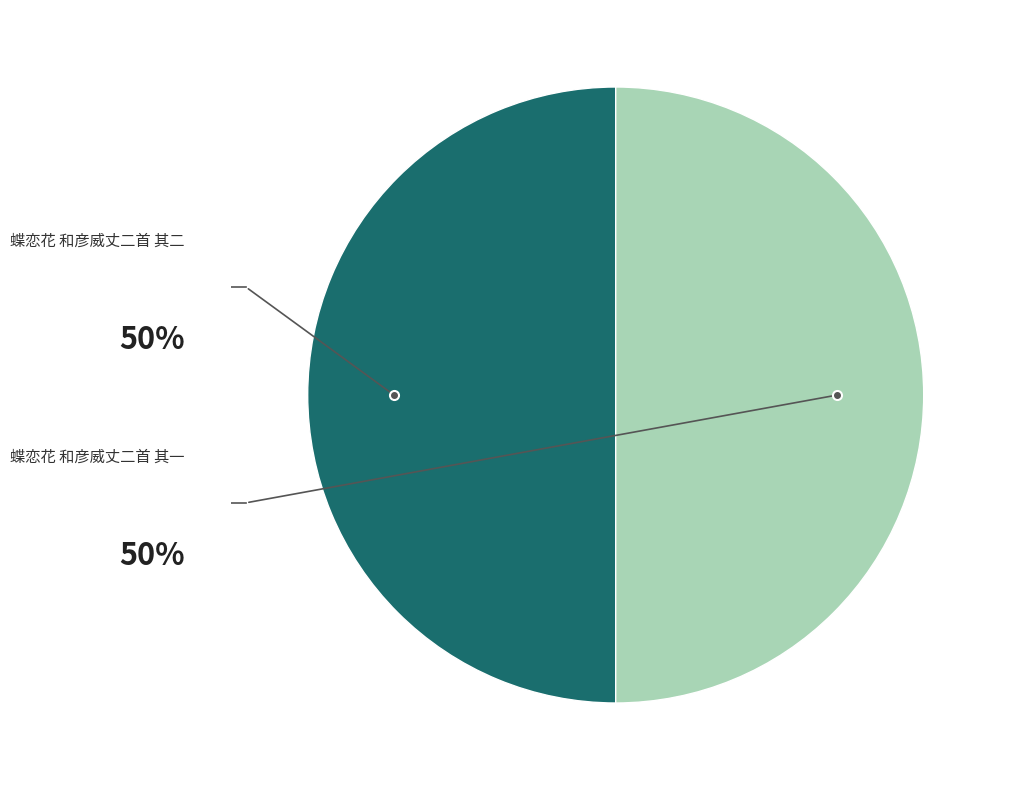

What portion of the pie excludes 蝶恋花 和彦威丈二首 其一?

50.0%